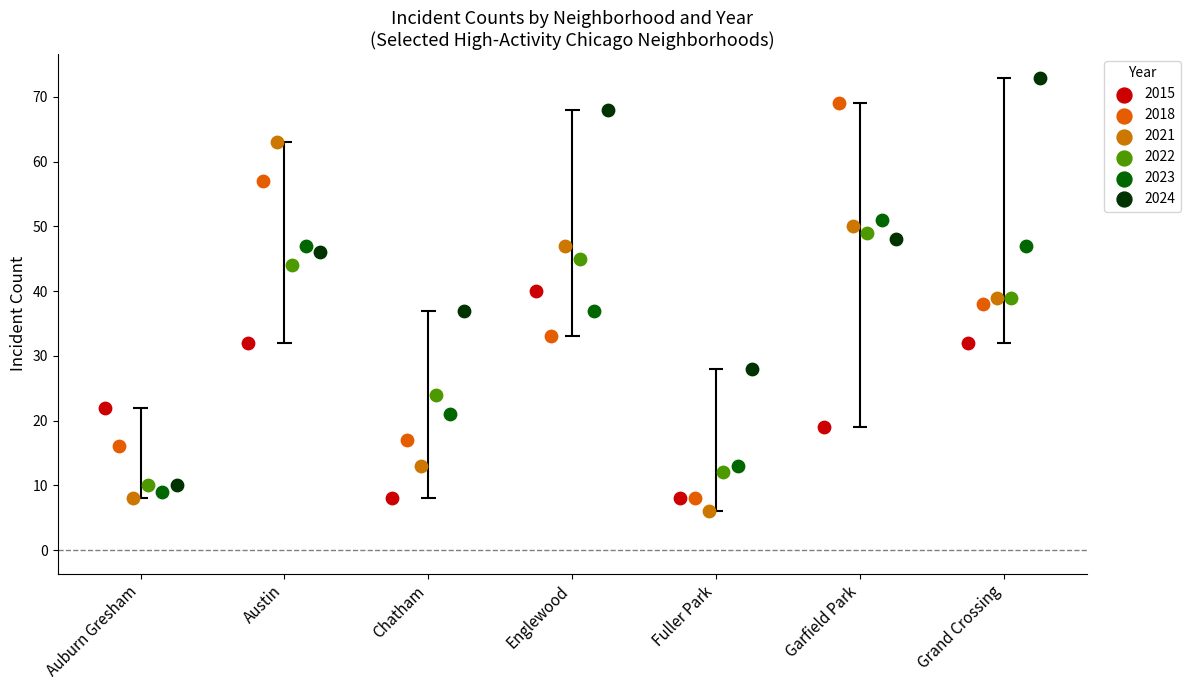

Which series reaches the maximum Y coordinate?

2024